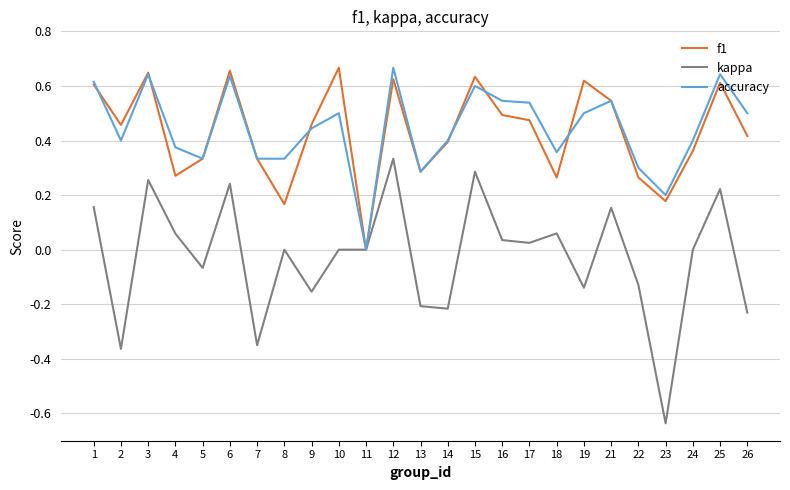

What is the sum of all accuracy values?

11.1